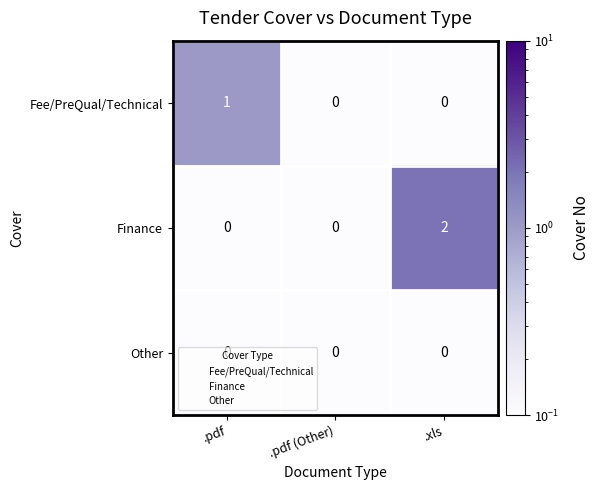

What is the difference between the highest and lowest values at .xls?

2